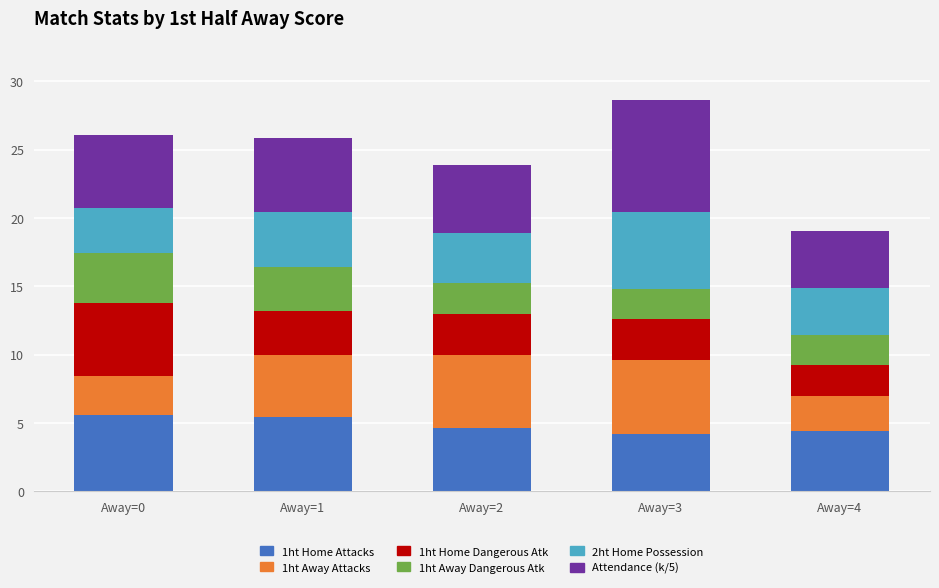

Are the bars horizontal?

No